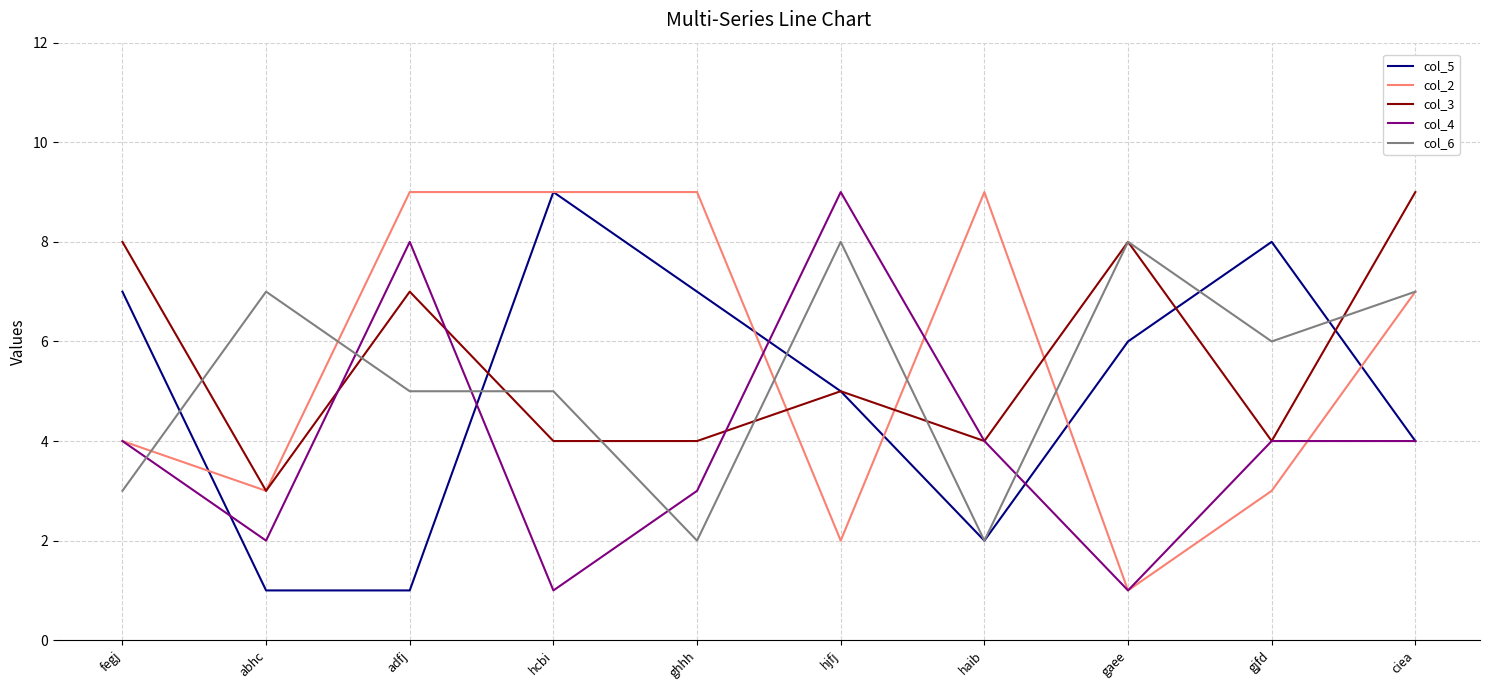

What is the minimum value for col_4?

1